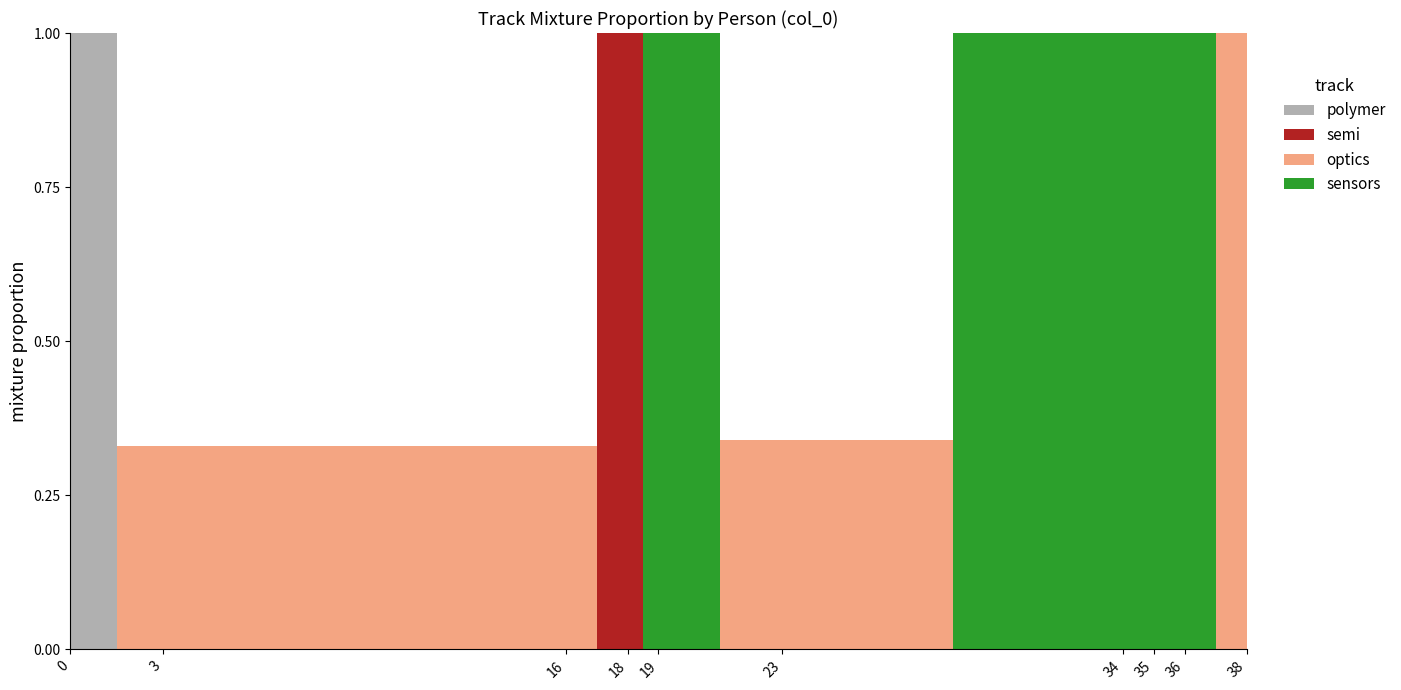

Reading left to right, extract all data points from this chart.

polymer: 0=1.0	18=0.0	3=0.0	16=0.0	23=0.0	38=0.0	19=0.0	34=0.0	35=0.0	36=0.0
semi: 0=0.0	18=1.0	3=0.0	16=0.0	23=0.0	38=0.0	19=0.0	34=0.0	35=0.0	36=0.0
optics: 0=0.0	18=0.0	3=0.3	16=0.3	23=0.3	38=1.0	19=0.0	34=0.0	35=0.0	36=0.0
sensors: 0=0.0	18=0.0	3=0.0	16=0.0	23=0.0	38=0.0	19=1.0	34=1.0	35=1.0	36=1.0